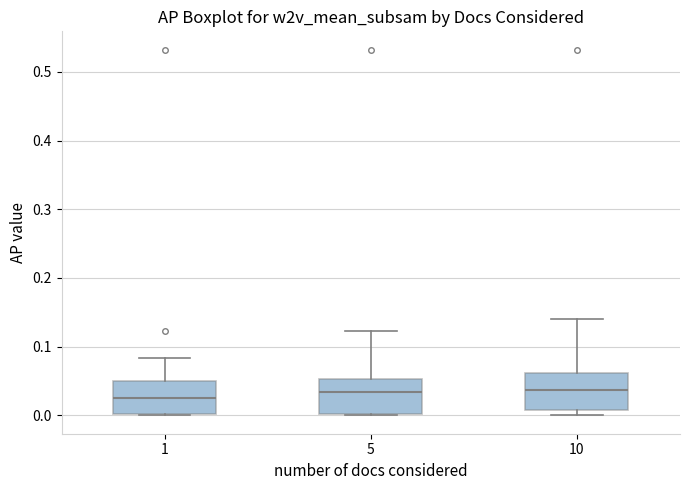

Reading left to right, read every box against the y-axis: the position of its median line, the range the box covers, and the ends of its whiskers. The values are not printed on the chart, so give them approximately, as read against the axis.

1: median 0.03, box 0.00 to 0.05, whiskers 0.00 to 0.08
5: median 0.03, box 0.00 to 0.05, whiskers 0.00 to 0.12
10: median 0.04, box 0.01 to 0.06, whiskers 0.00 to 0.14